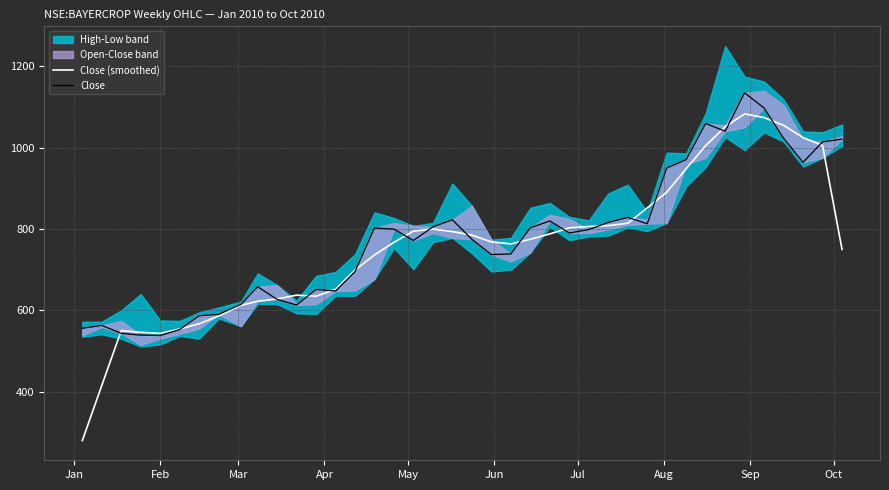

What is the highest value of the Close (smoothed) series?

1083.2